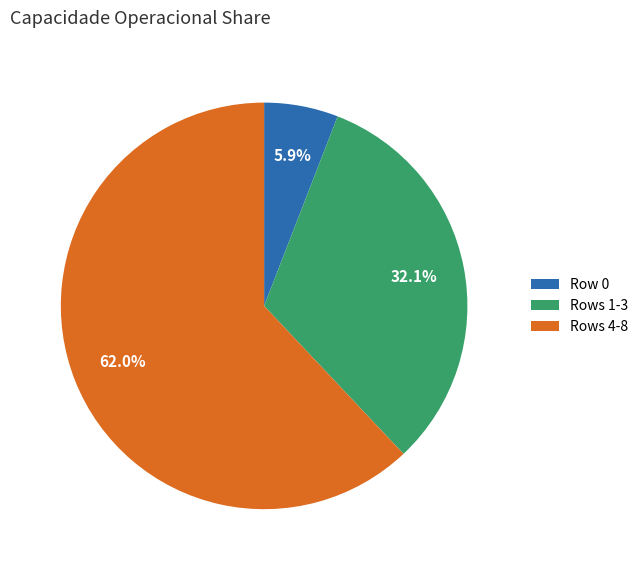

To the nearest percent, what is the average slice percentage?

33%